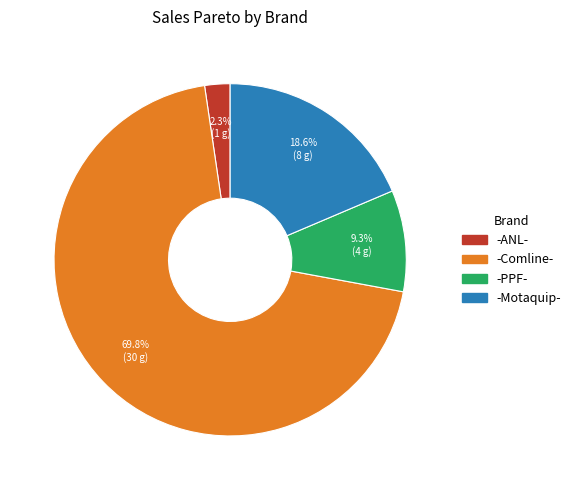

Which has a higher value, -ANL- or -Motaquip-?

-Motaquip-